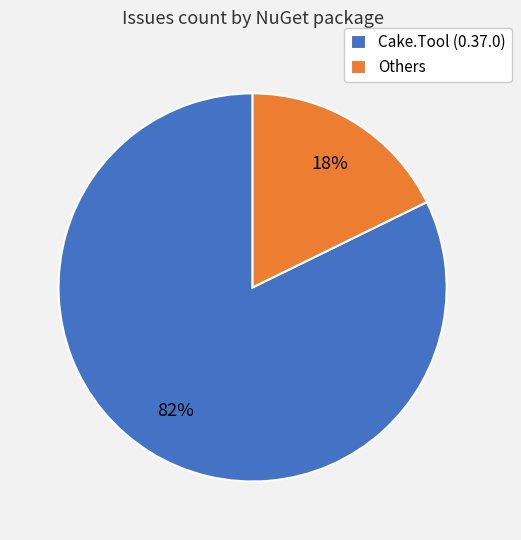

Combined, do Cake.Tool (0.37.0) and Others account for over 50%?

Yes